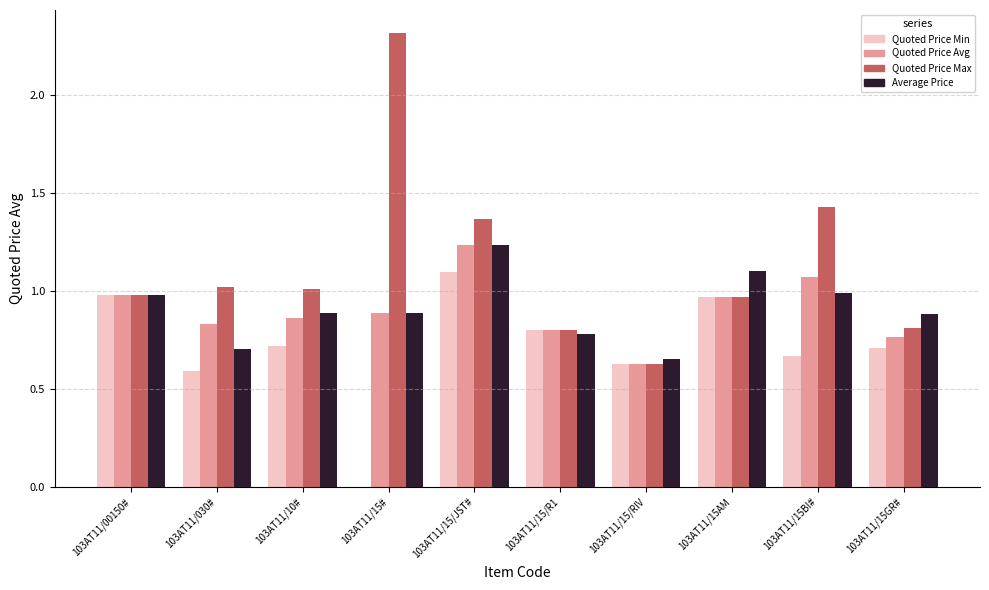

Which label corresponds to the largest value in the chart?

103AT11/15#